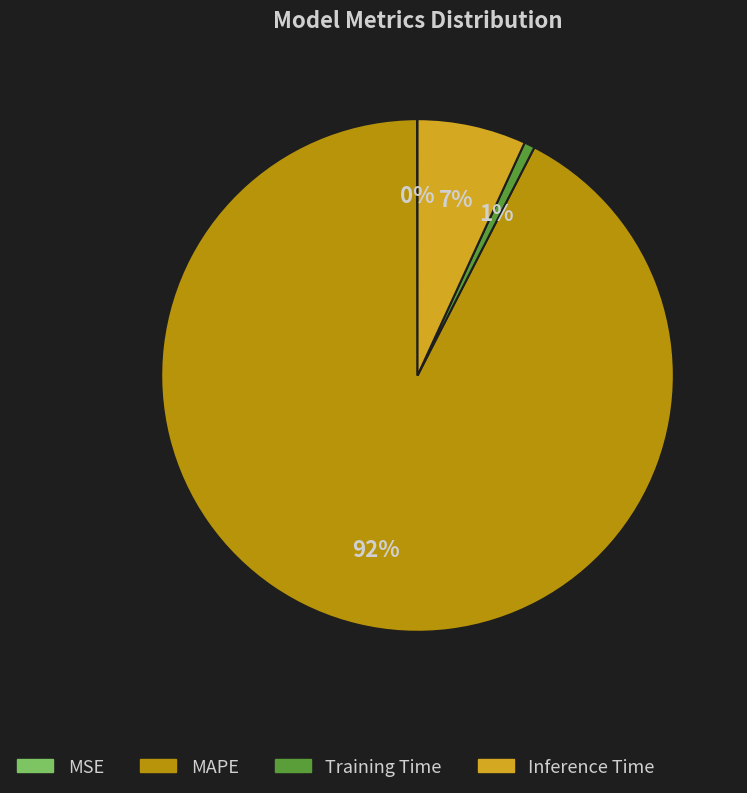

To the nearest percent, what is the average slice percentage?

25%